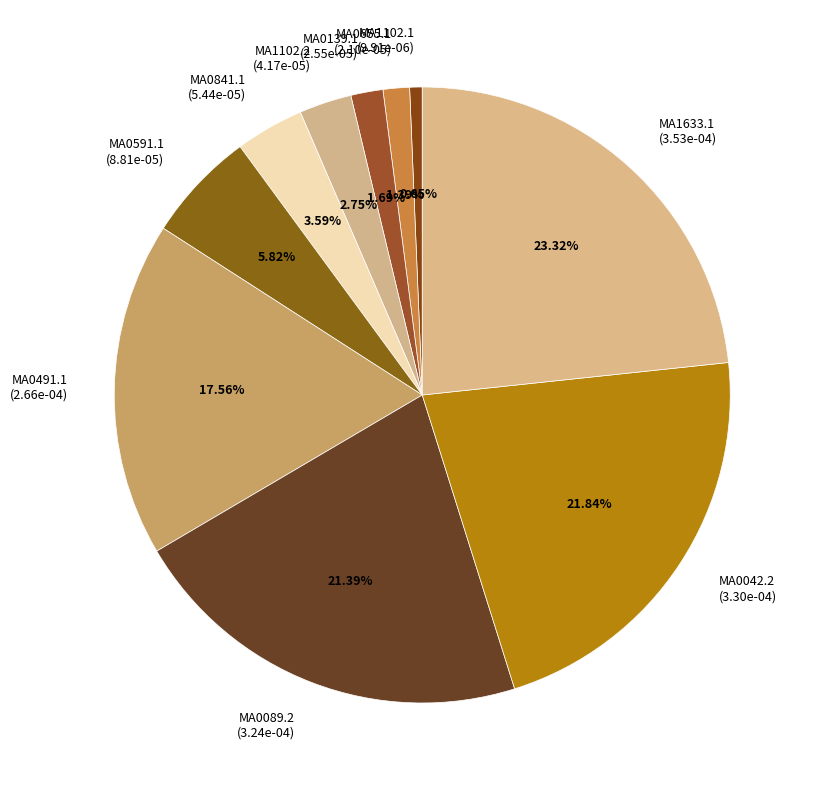

What is the largest slice in the pie chart?

MA1633.1